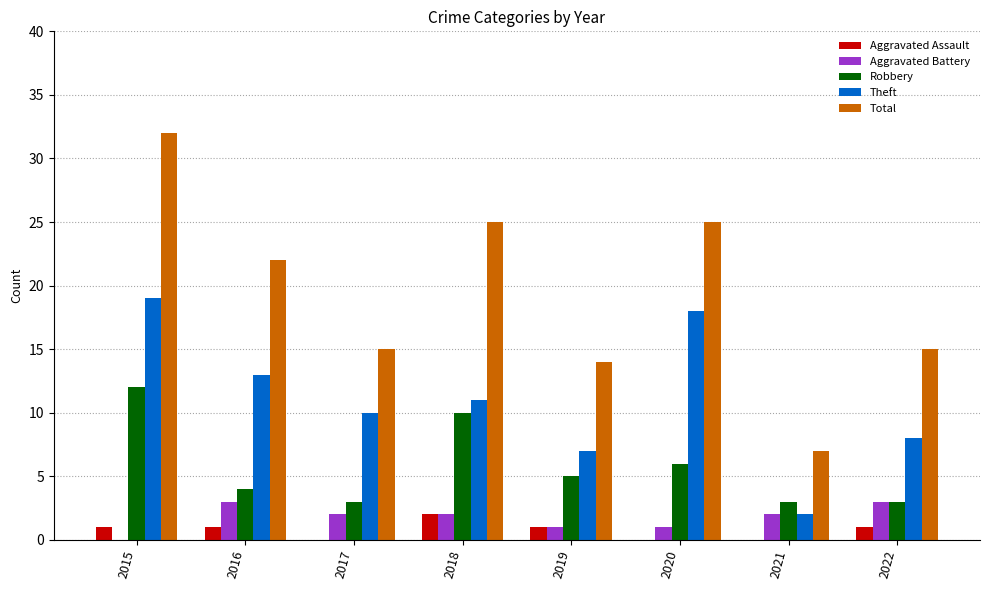

Reading right to left, list all the values displayed in this chart.

Aggravated Assault: 2022=1	2021=0	2020=0	2019=1	2018=2	2017=0	2016=1	2015=1
Aggravated Battery: 2022=3	2021=2	2020=1	2019=1	2018=2	2017=2	2016=3	2015=0
Robbery: 2022=3	2021=3	2020=6	2019=5	2018=10	2017=3	2016=4	2015=12
Theft: 2022=8	2021=2	2020=18	2019=7	2018=11	2017=10	2016=13	2015=19
Total: 2022=15	2021=7	2020=25	2019=14	2018=25	2017=15	2016=22	2015=32